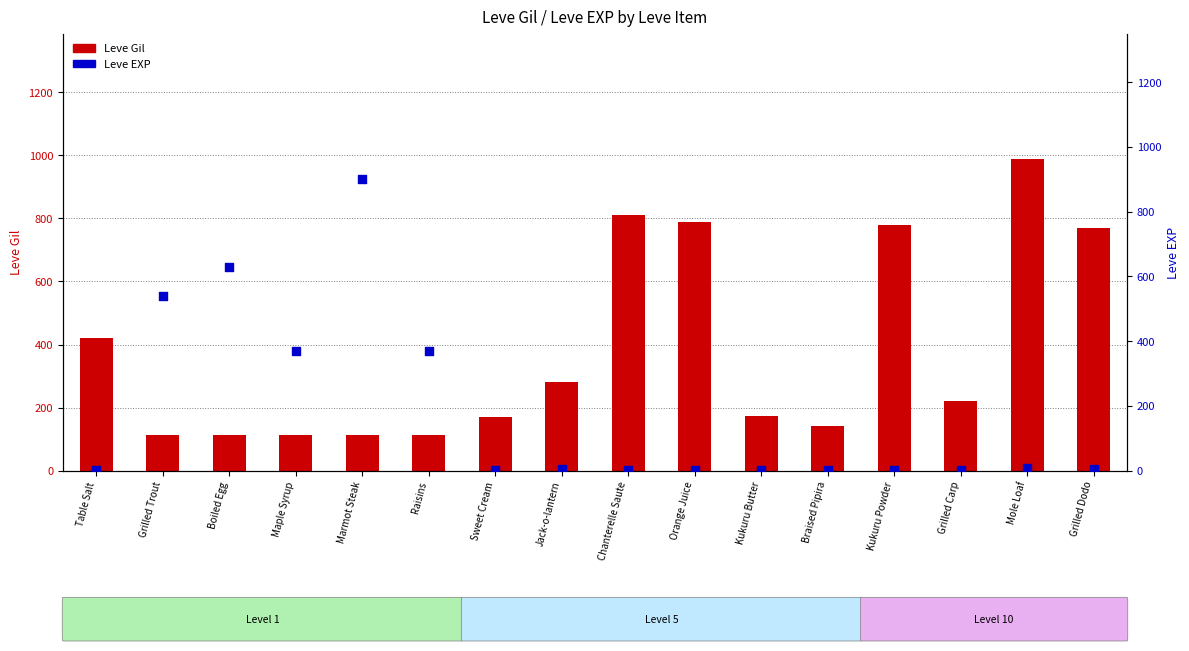

Which series contains the highest Y value?

Leve Gil